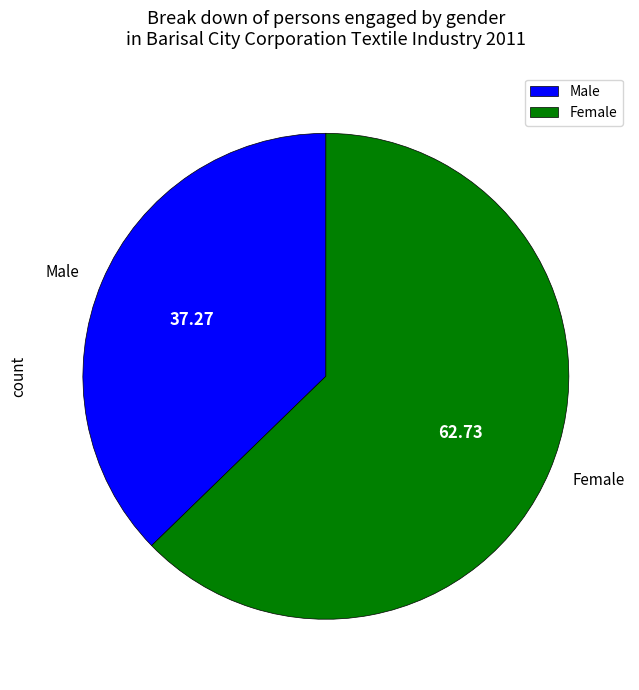

Which slice is the largest?

Female